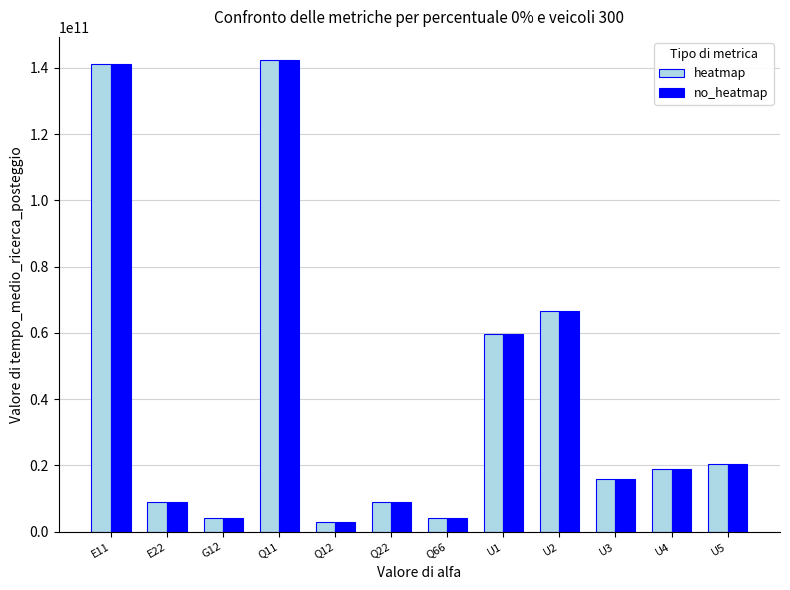

What is the difference between the maximum and minimum values in the heatmap series?

139363935097.1